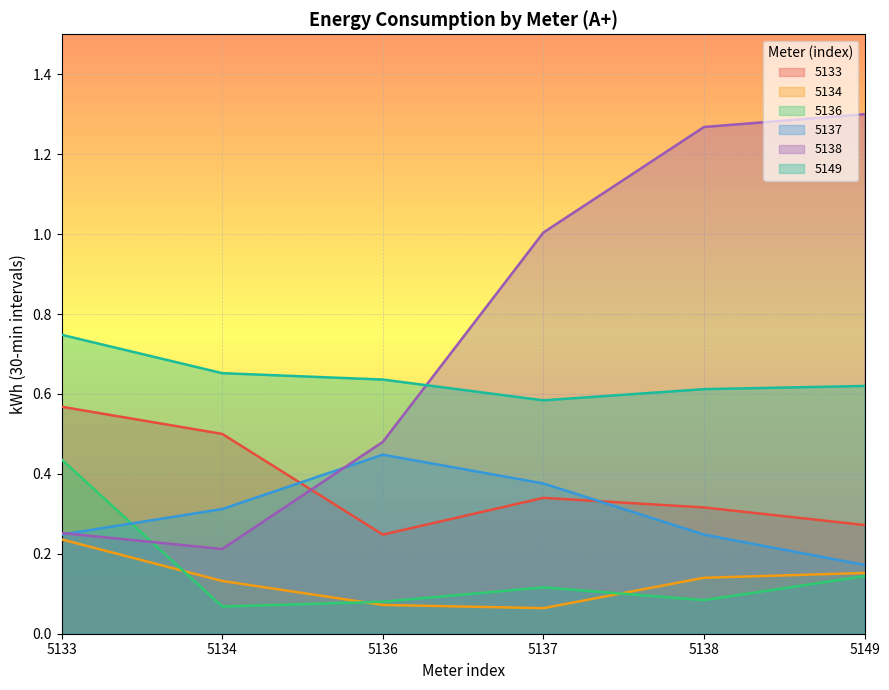

Reading left to right, transcribe all the data shown in this chart.

5133: 5133=0.6	5134=0.5	5136=0.2	5137=0.3	5138=0.3	5149=0.3
5134: 5133=0.2	5134=0.1	5136=0.1	5137=0.1	5138=0.1	5149=0.2
5136: 5133=0.4	5134=0.1	5136=0.1	5137=0.1	5138=0.1	5149=0.1
5137: 5133=0.2	5134=0.3	5136=0.4	5137=0.4	5138=0.2	5149=0.2
5138: 5133=0.3	5134=0.2	5136=0.5	5137=1.0	5138=1.3	5149=1.3
5149: 5133=0.7	5134=0.7	5136=0.6	5137=0.6	5138=0.6	5149=0.6